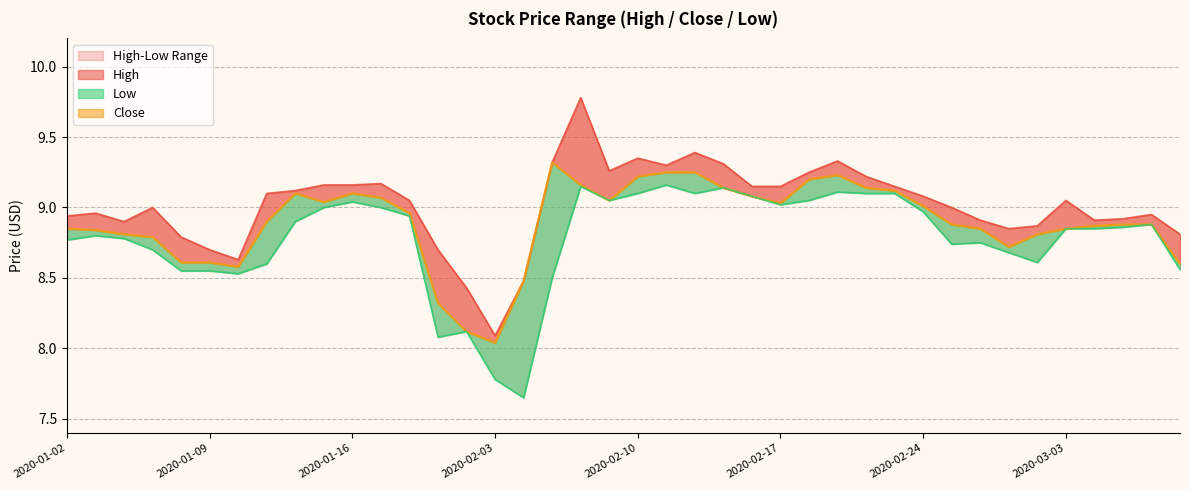

What position from the right is 2020-01-10?

34